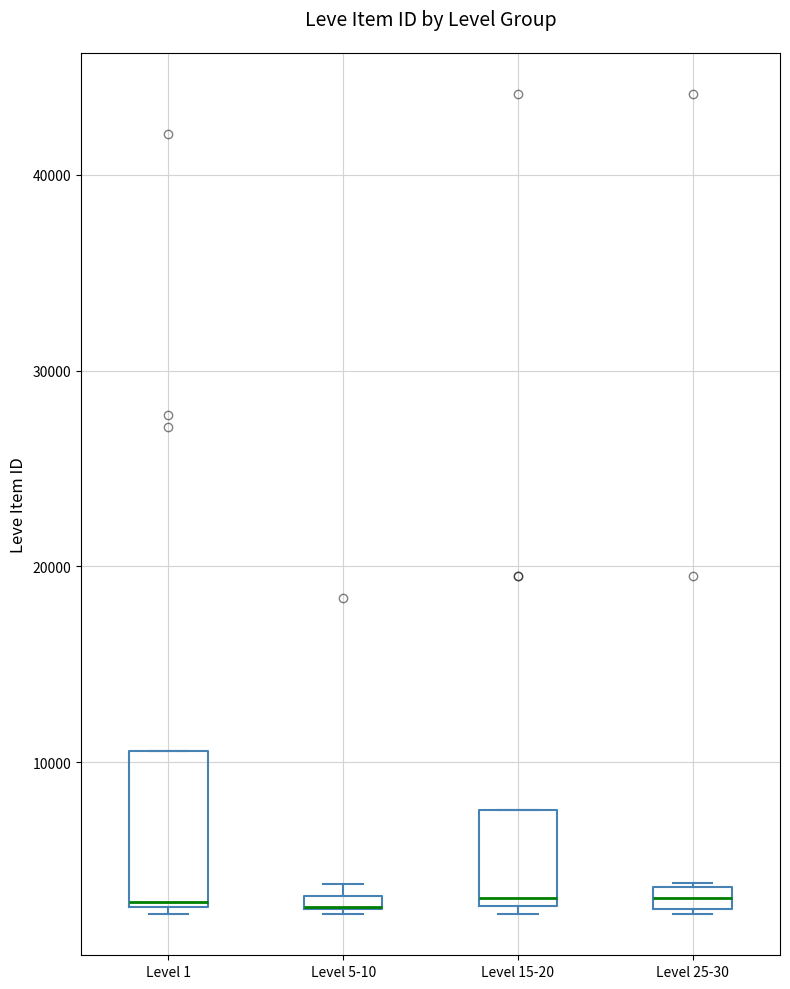

Where is the upper edge of the box for Level 15-20 on the y-axis? The values are not printed on the chart, so give them approximately, as read against the axis.

8000